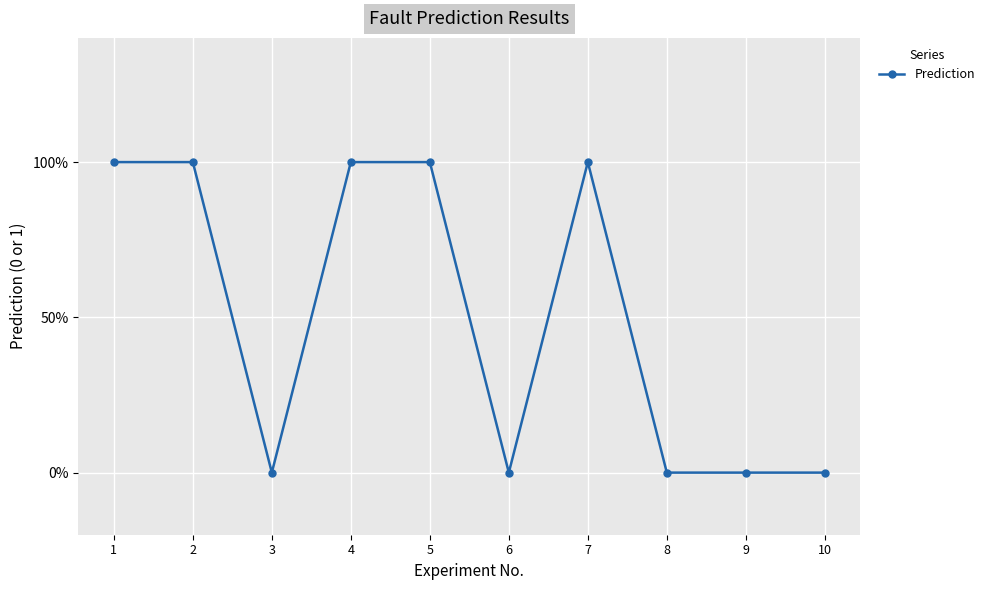

Is this an area chart (filled region under the line)?

No